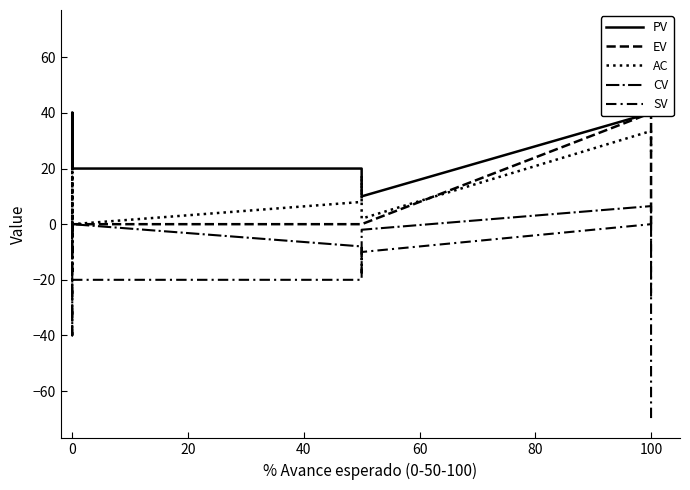

True or false: EV has a value of 0.0 at 0.

True